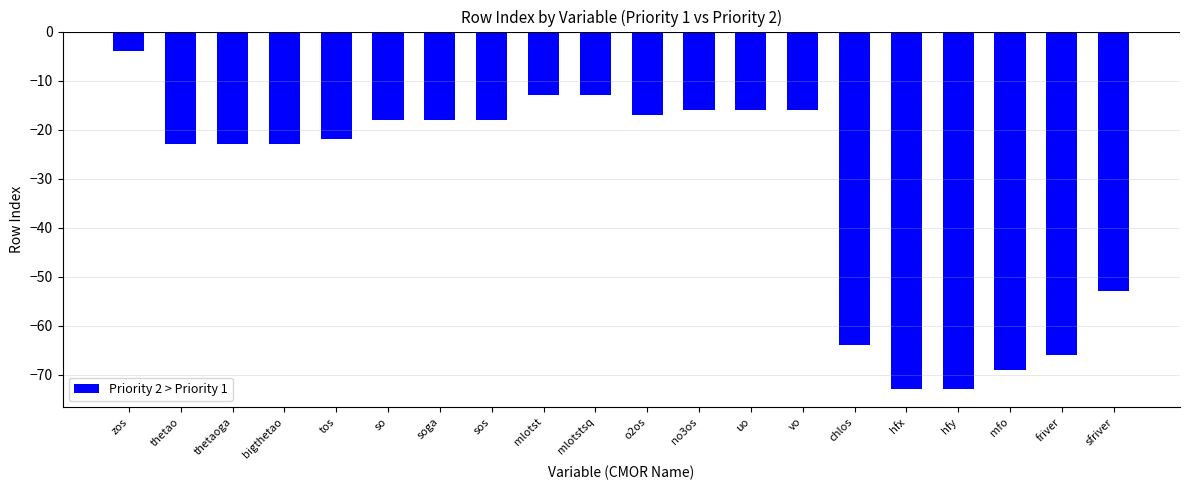

Is the value of Priority 1 at sos greater than the value of Priority 2 at sos?

No